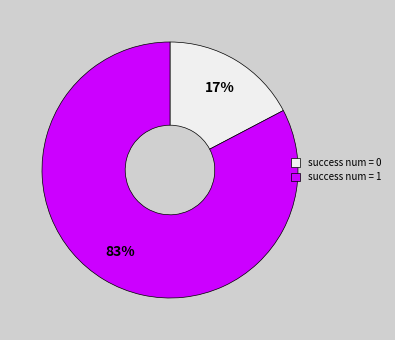

Does success num = 0 represent more than half of the total?

No